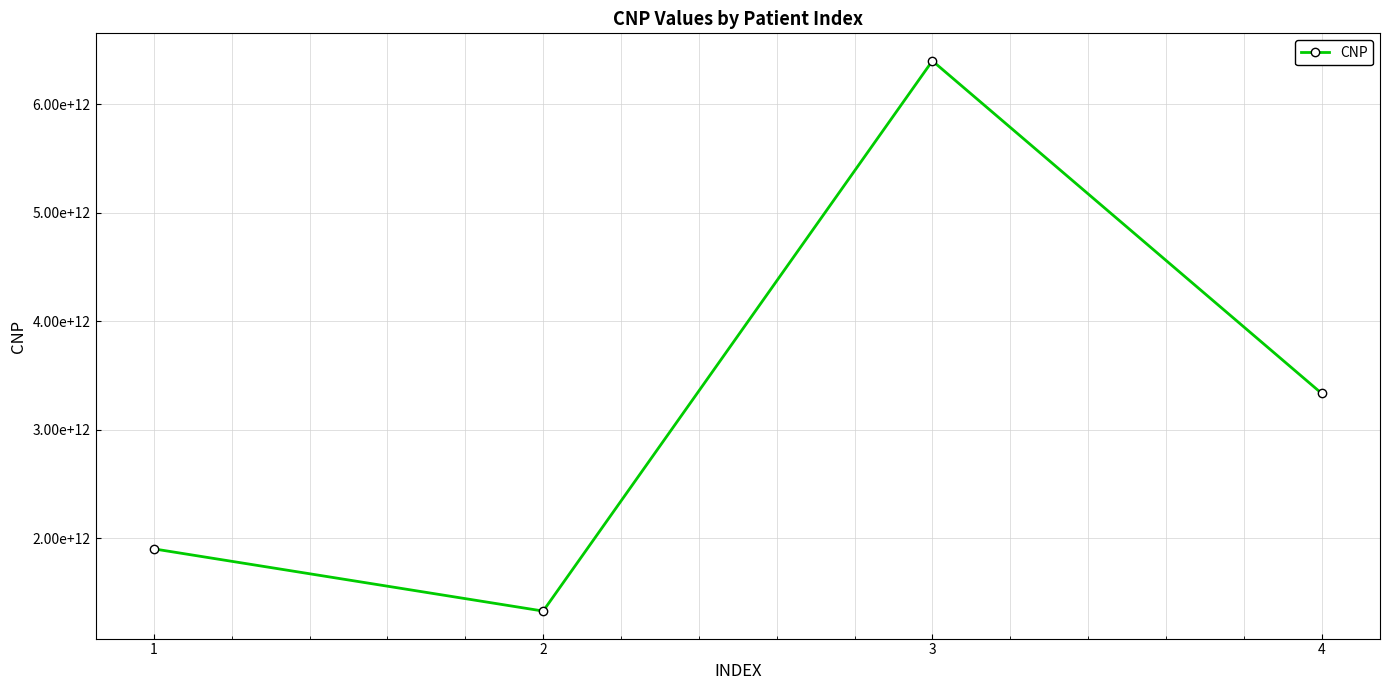

Approximately how many times larger is the value at 4 compared to 1?

1.8